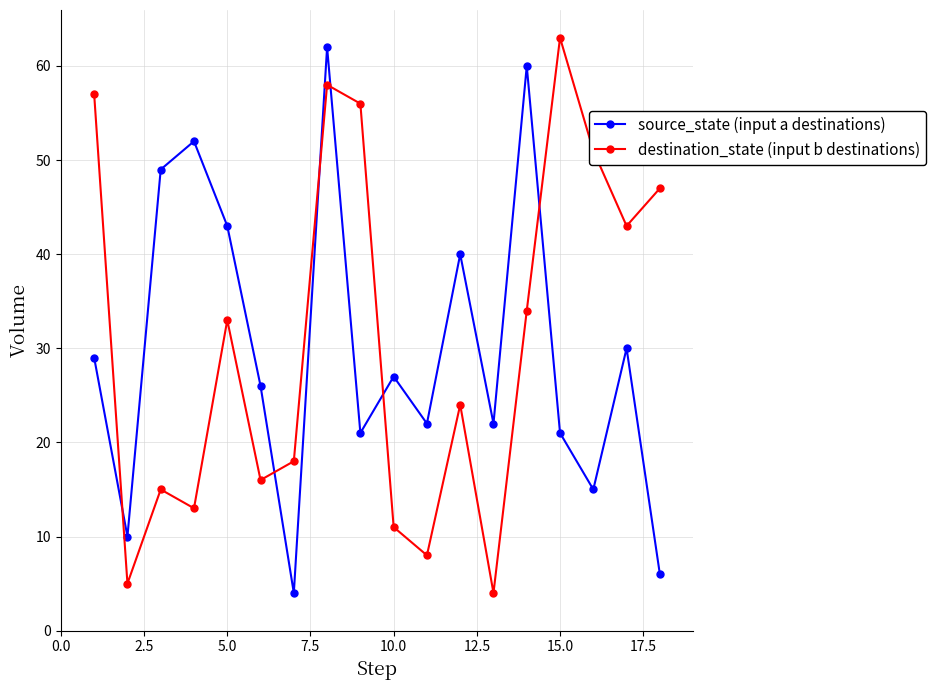

What is the difference between the maximum and minimum values in the source_state (input a destinations) series?

58